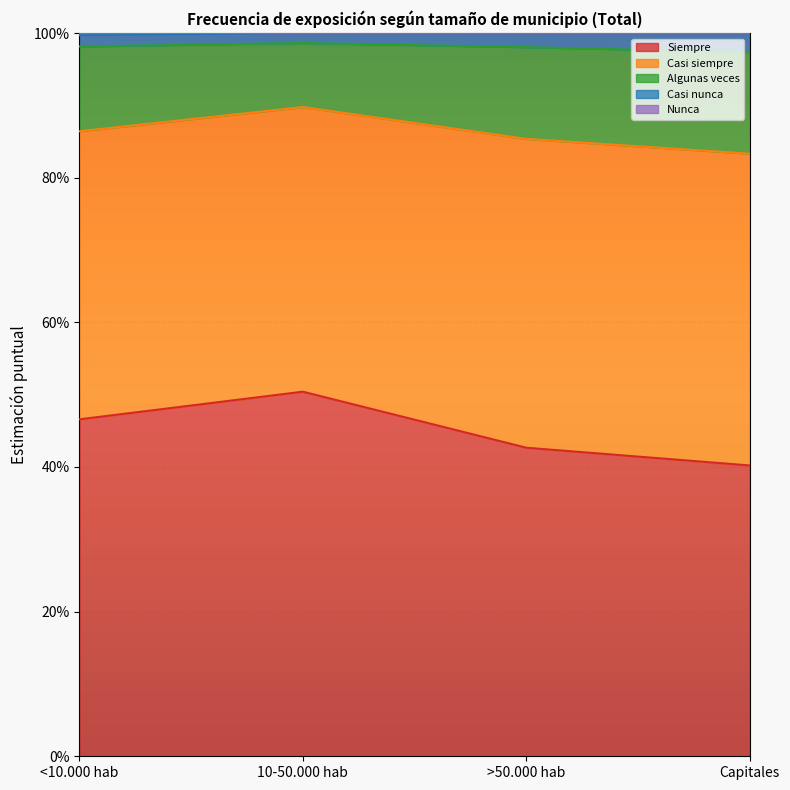

What is the average value of the Nunca series?

1.0